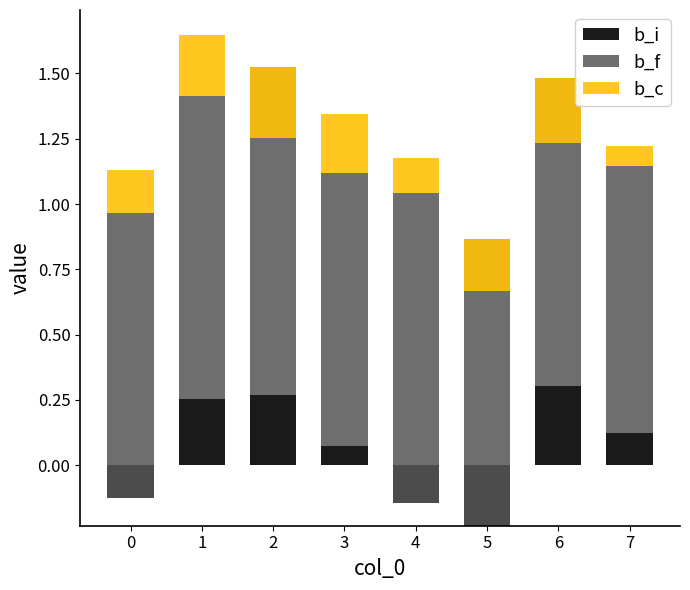

The value of b_f at 3 is 1.0. True or false?

True